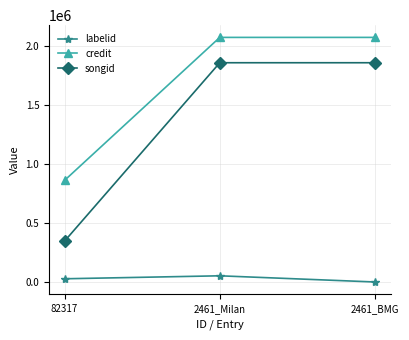

Which series changed the most between 82317 and 2461_Milan?

songid